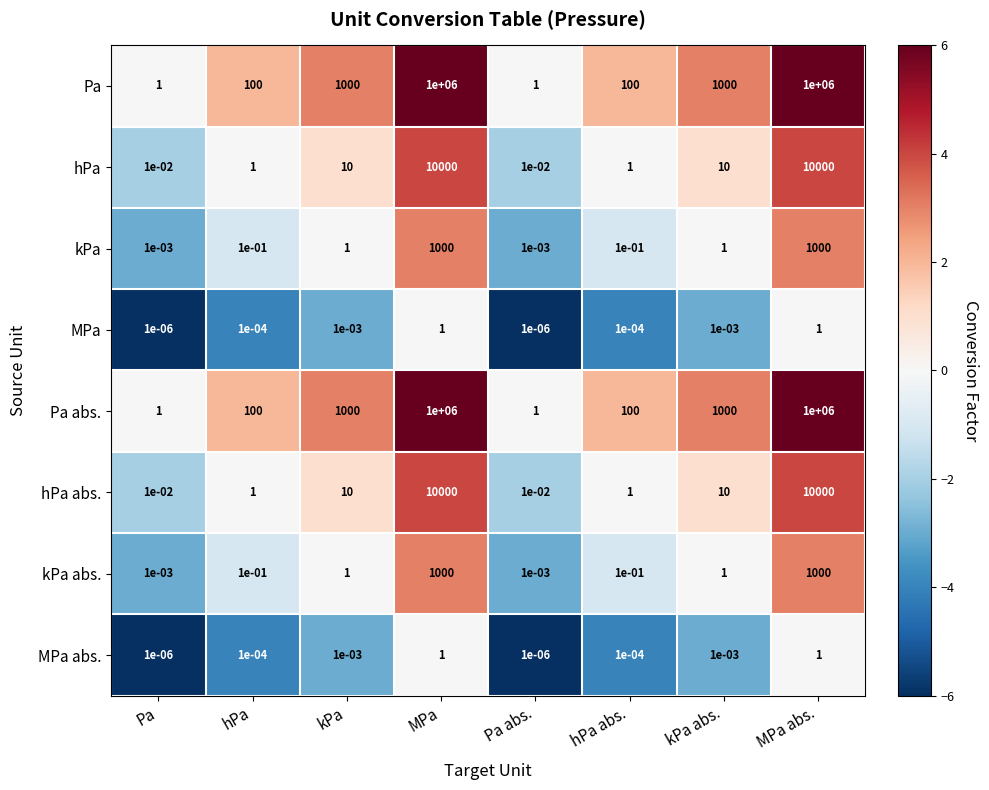

Is it true that kPa abs. equals 1.8 at kPa?

False